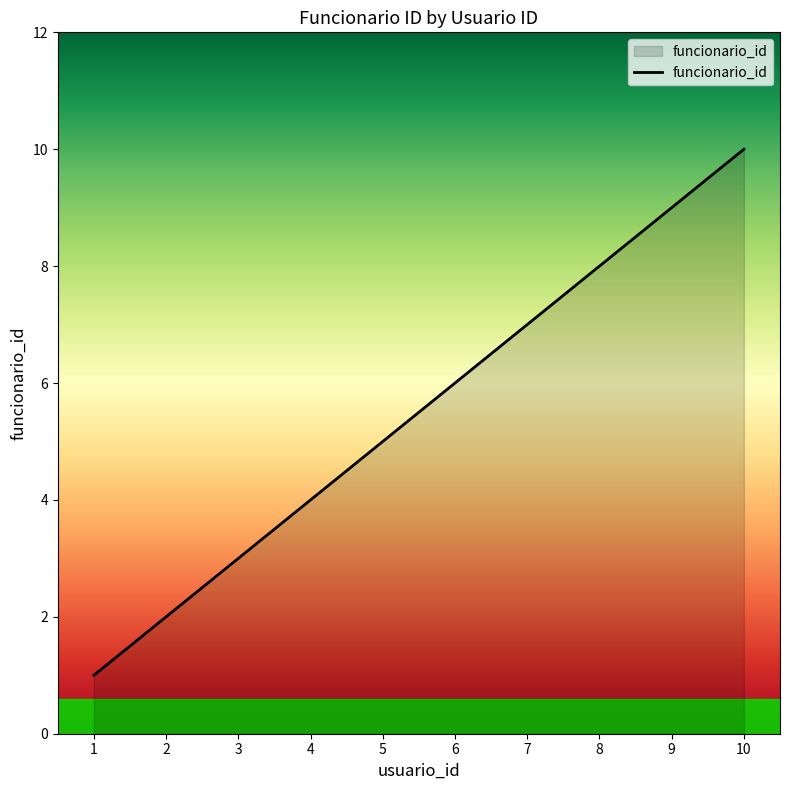

What is the maximum value shown in the chart?

10